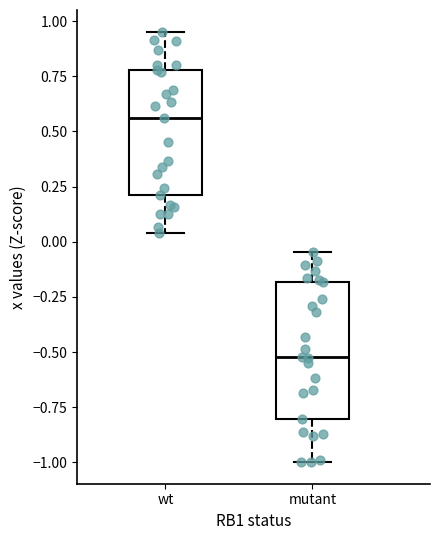

Where does the median line of the box for mutant sit on the y-axis? The values are not printed on the chart, so give them approximately, as read against the axis.

-0.50